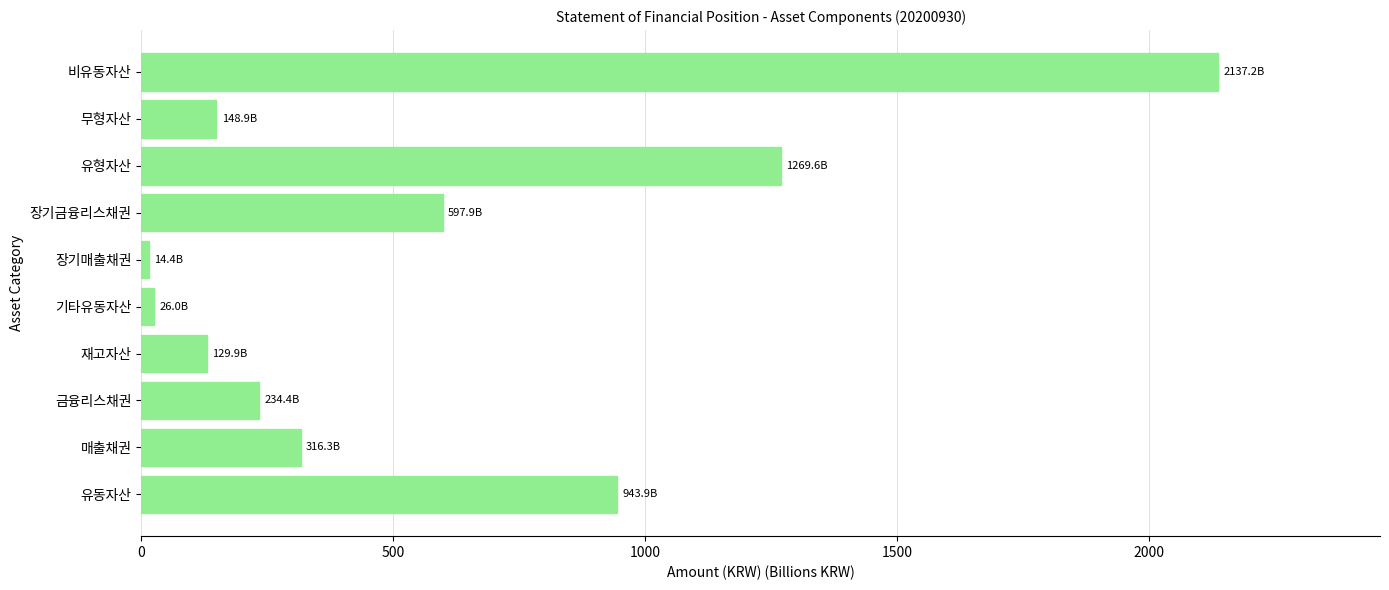

What is the change in value from 장기금융리스채권 to 무형자산?

-449.1